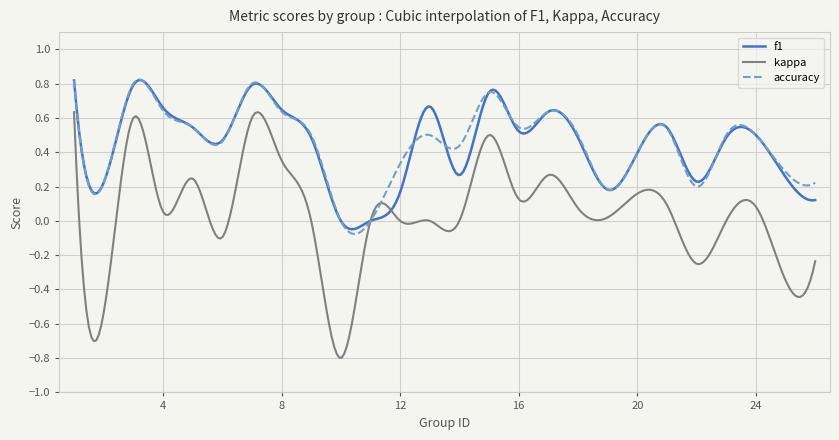

Which series has the largest range (max minus min)?

kappa